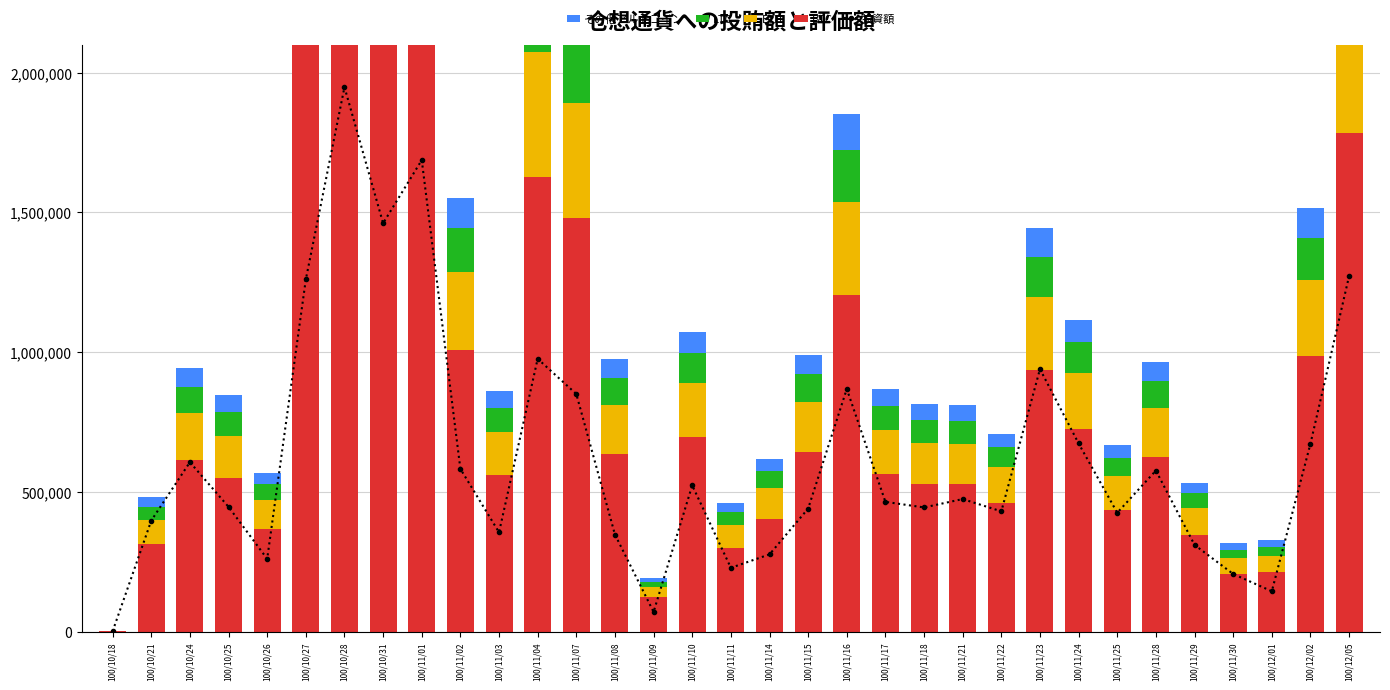

Reading left to right, list all the values displayed in this chart.

投資額: 1000.0	397000.0	606000.0	446000.0	260000.0	1260000.0	1948000.0	1461000.0	1687000.0	582000.0	355000.0	976000.0	850000.0	347000.0	70000.0	523000.0	228000.0	276000.0	440000.0	868000.0	464000.0	444000.0	474000.0	430000.0	939000.0	673000.0	425000.0	576000.0	310000.0	206000.0	144000.0	672000.0	1272000.0
BTC: 884.0	312240.5	612605.5	549074.5	368342.0	2132338.0	3642164.5	2475291.0	2826362.5	1008397.0	559234.0	1625052.0	1480037.0	634653.5	123630.0	695656.0	299292.5	401342.5	642999.5	1204066.5	563381.0	528469.5	526383.0	460434.0	937456.0	725133.5	434921.5	626301.0	345410.0	205107.5	212582.5	984743.5	1784529.5
ETH: 244.8	86466.6	169644.6	152051.4	102002.4	590493.6	1008599.4	685465.2	782685.0	279248.4	154864.8	450014.4	409856.4	175750.2	34236.0	192643.2	82881.0	111141.0	178061.4	333433.8	156013.2	146345.4	145767.6	127504.8	259603.2	200806.2	120439.8	173437.2	95652.0	56799.0	58869.0	272698.2	494177.4
LTC: 136.0	48037.0	94247.0	84473.0	56668.0	328052.0	560333.0	380814.0	434825.0	155138.0	86036.0	250008.0	227698.0	97639.0	19020.0	107024.0	46045.0	61745.0	98923.0	185241.0	86674.0	81303.0	80982.0	70836.0	144224.0	111559.0	66911.0	96354.0	53140.0	31555.0	32705.0	151499.0	274543.0
その他アルトコイン: 95.2	33625.9	65972.9	59131.1	39667.6	229636.4	392233.1	266569.8	304377.5	108596.6	60225.2	175005.6	159388.6	68347.3	13314.0	74916.8	32231.5	43221.5	69246.1	129668.7	60671.8	56912.1	56687.4	49585.2	100956.8	78091.3	46837.7	67447.8	37198.0	22088.5	22893.5	106049.3	192180.1